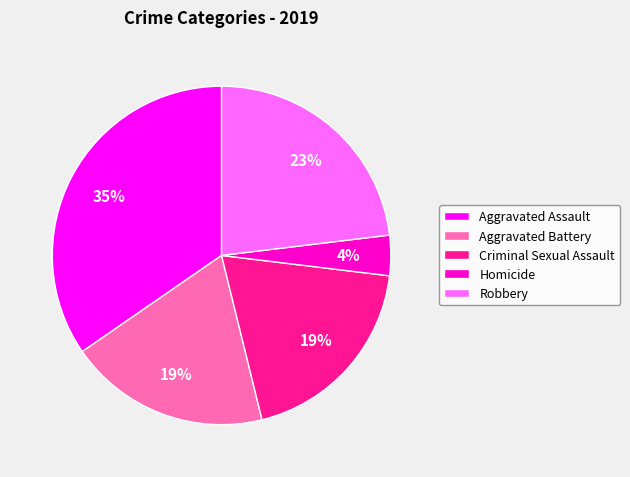

To the nearest percent, what percentage of the pie is Robbery?

23%